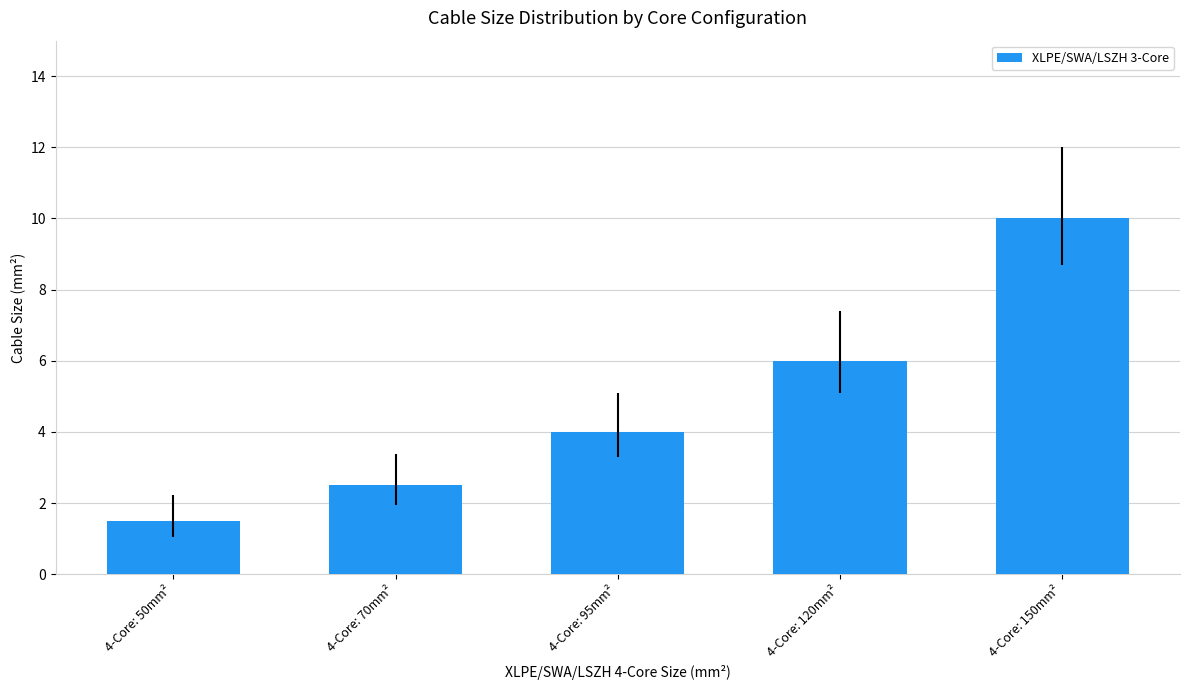

What is the maximum value shown in the chart?

10.0